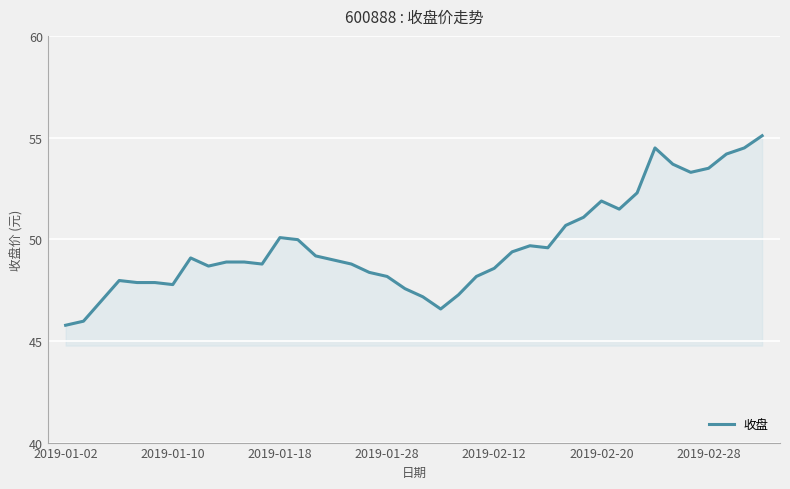

What is the difference between the maximum and minimum values?

9.3